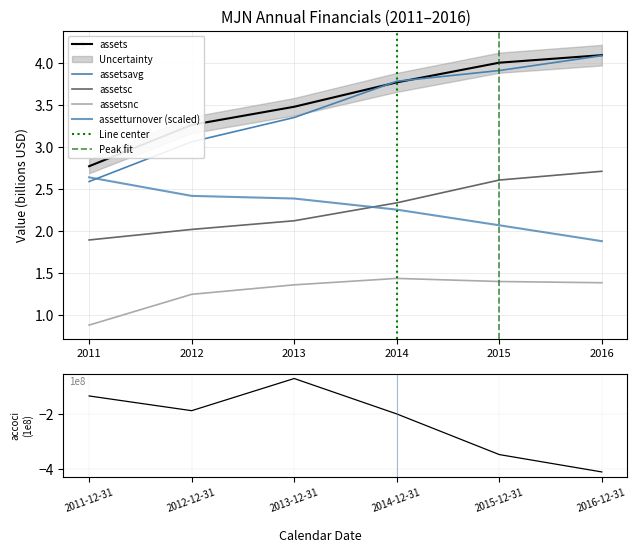

At 2016-12-31, list the series in order from largest to smallest.

assets, assetsavg, assetsc, assetturnover, assetsnc, accoci